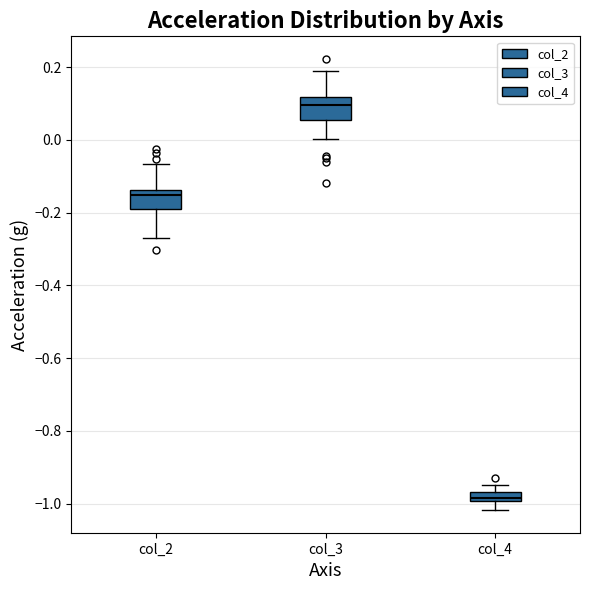

Where does the lower whisker of the box for col_3 end on the y-axis? The values are not printed on the chart, so give them approximately, as read against the axis.

0.00